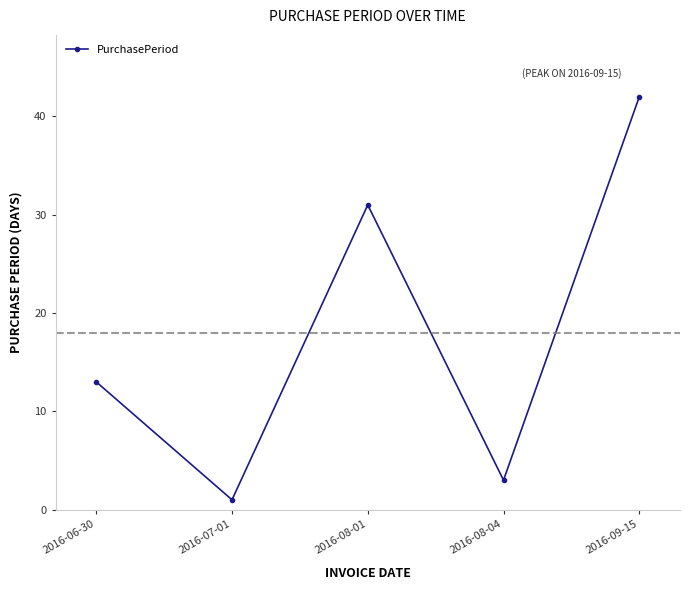

At which category does the data reach its first local valley?

2016-07-01